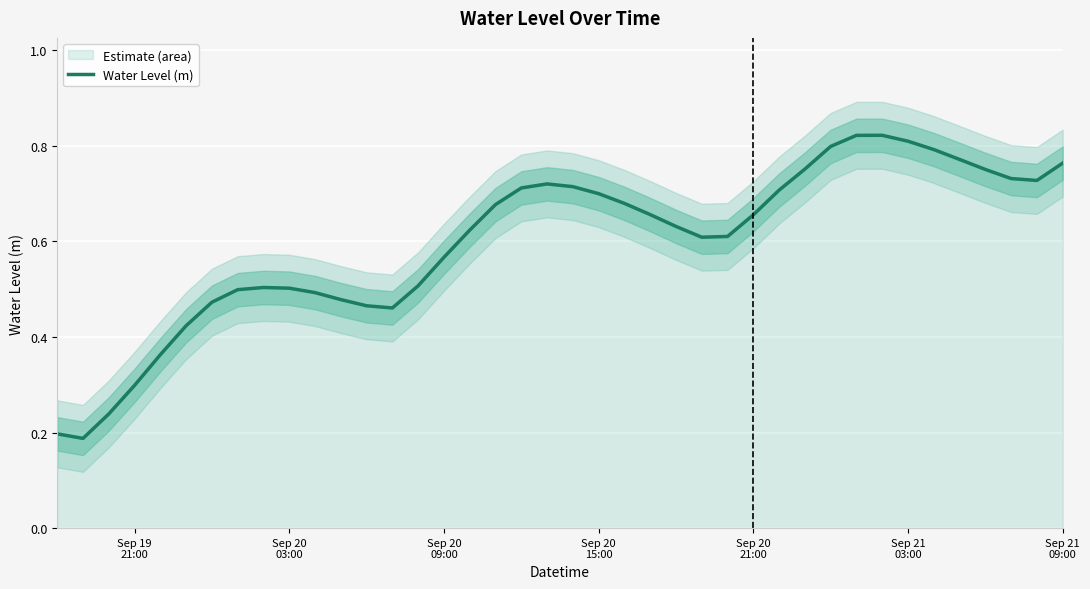

How many points are higher than both their immediate neighbors (excluding endpoints)?

3